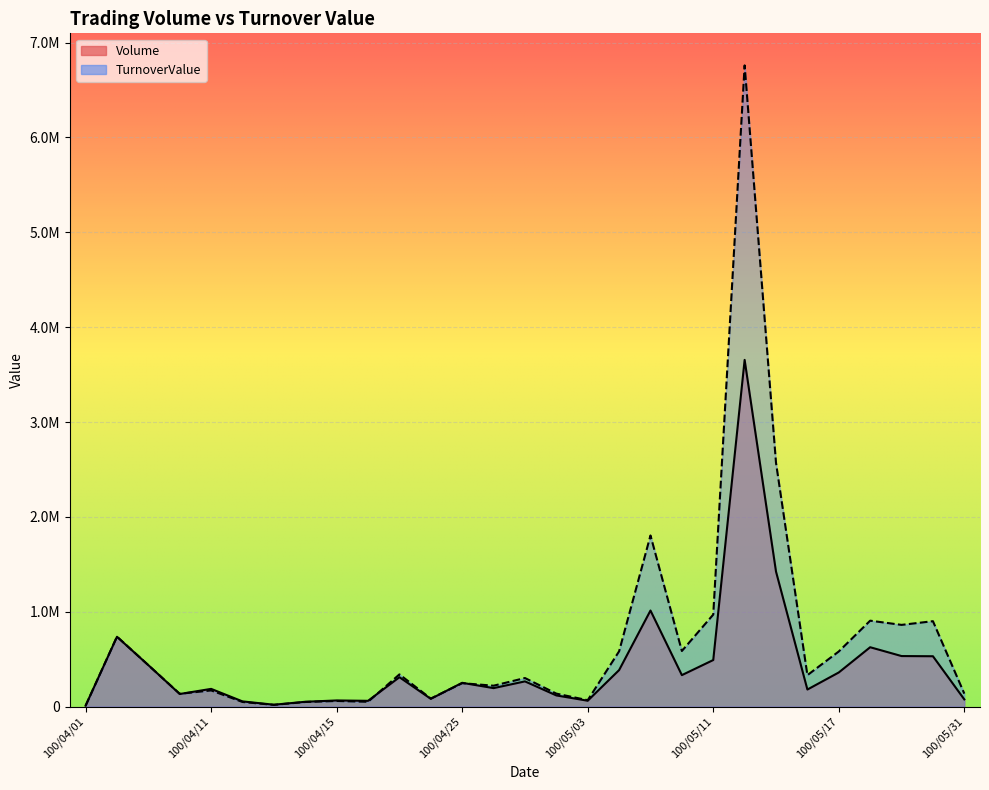

Between 100/04/01 and 100/04/26, which is larger?

100/04/26